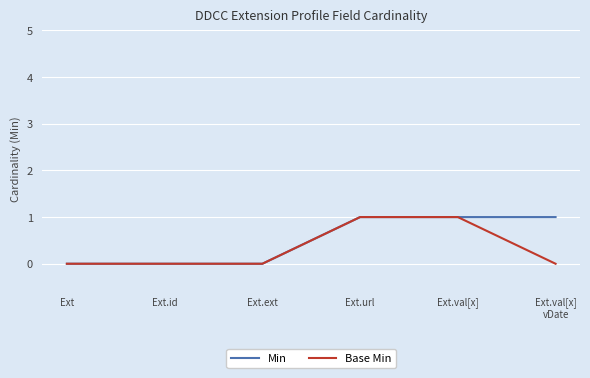

Reading left to right, what are all the values shown in this chart?

Min: Ext=0	Ext.id=0	Ext.ext=0	Ext.url=1	Ext.val[x]=1	Ext.val[x]
vDate=1
Base Min: Ext=0	Ext.id=0	Ext.ext=0	Ext.url=1	Ext.val[x]=1	Ext.val[x]
vDate=0